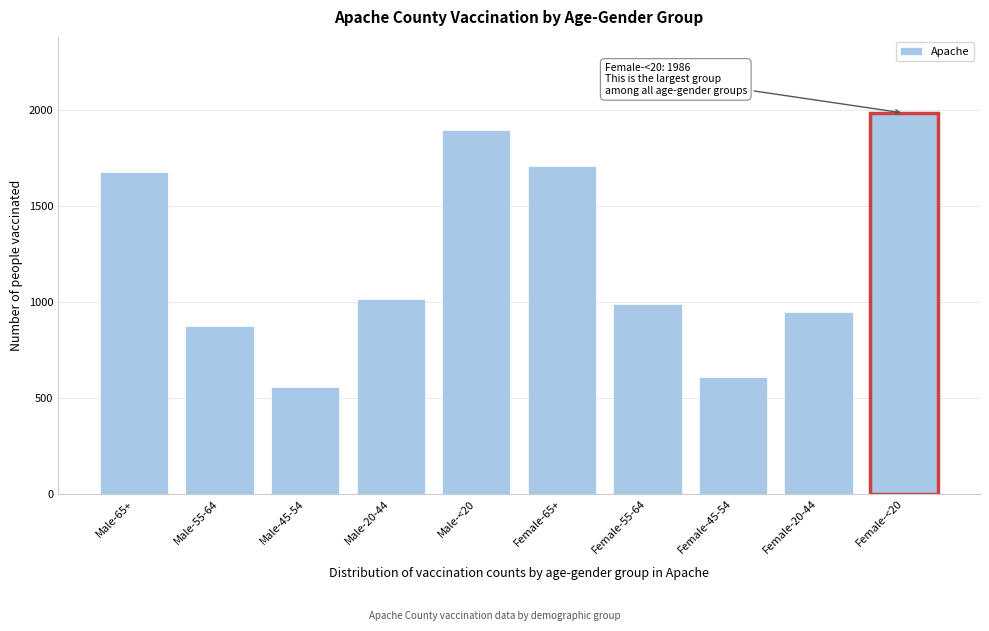

Reading left to right, list all the values displayed in this chart.

Male-65+=1678	Male-55-64=875	Male-45-54=559	Male-20-44=1015	Male-<20=1898	Female-65+=1711	Female-55-64=991	Female-45-54=610	Female-20-44=950	Female-<20=1986